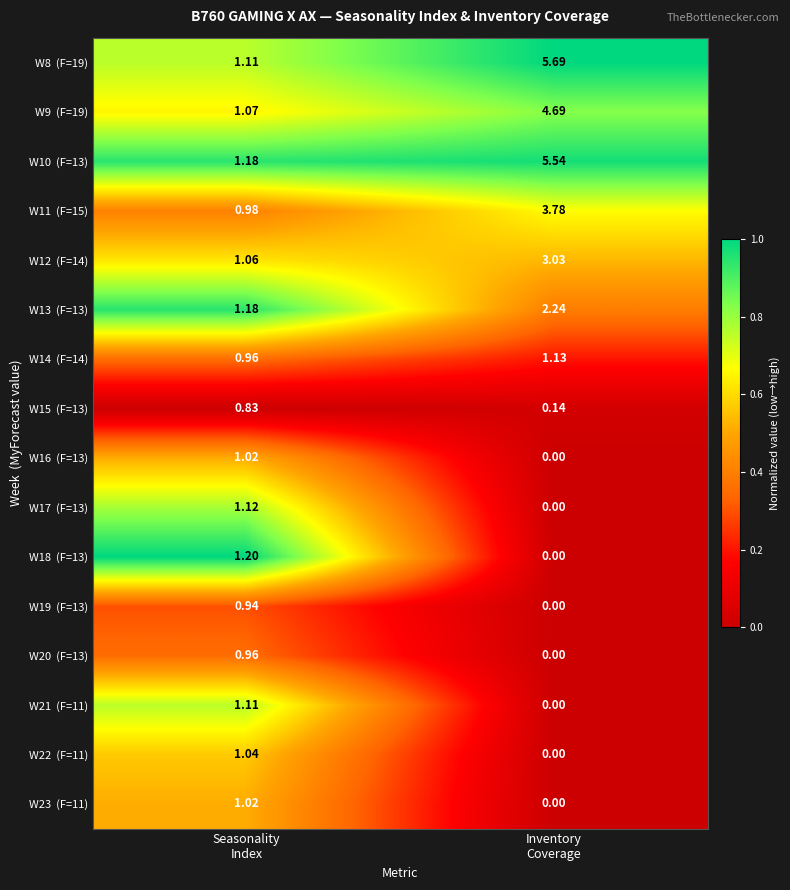

Count the number of categories in the chart.

2